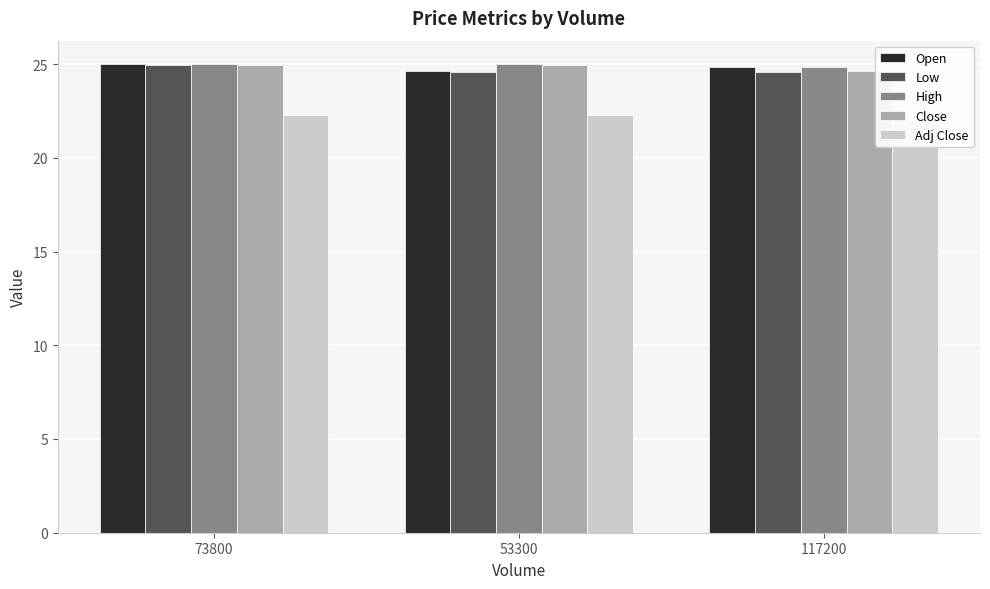

Which category has the lowest value across all series?

117200